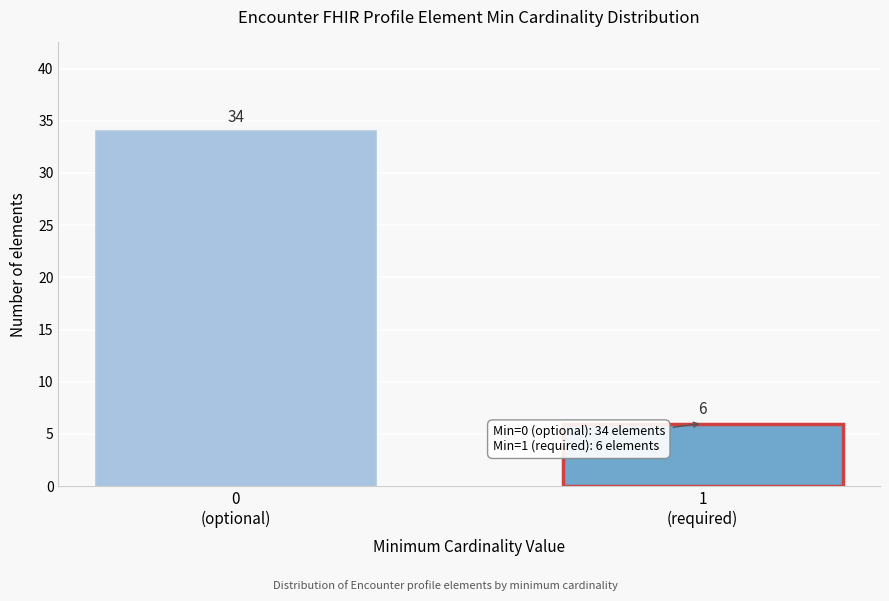

Reading left to right, what are all the values shown in this chart?

34	6